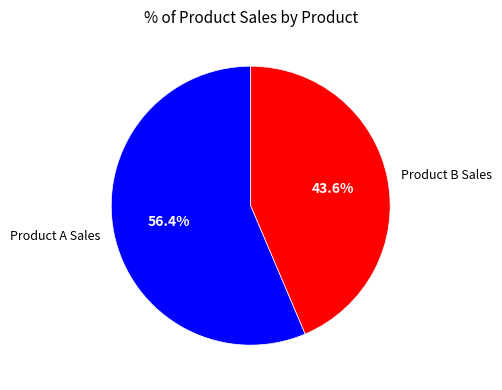

How many slices are in this pie chart?

2